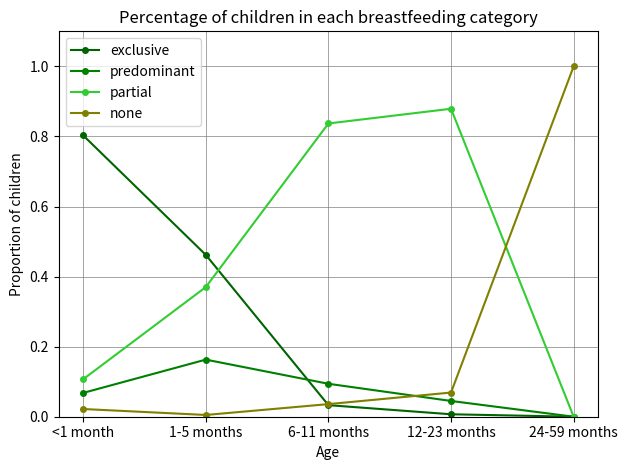

How many categories are shown in the chart?

5